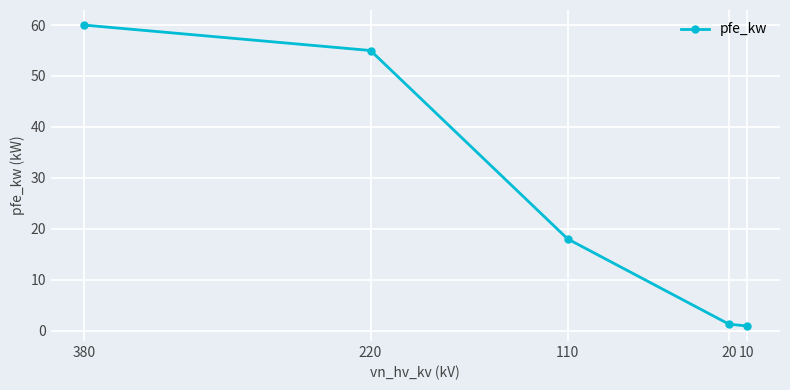

What is the average value?

27.0